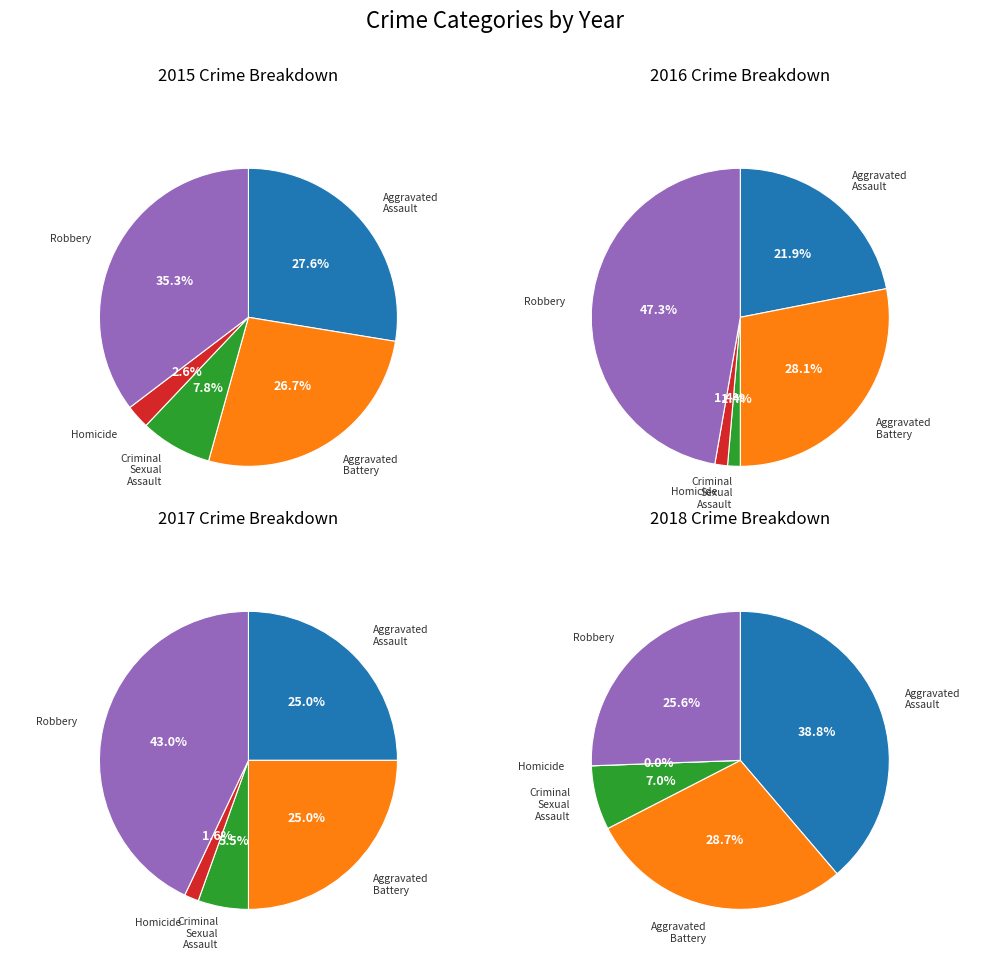

To the nearest percent, what is the difference between the largest and smallest slice percentages?

41%